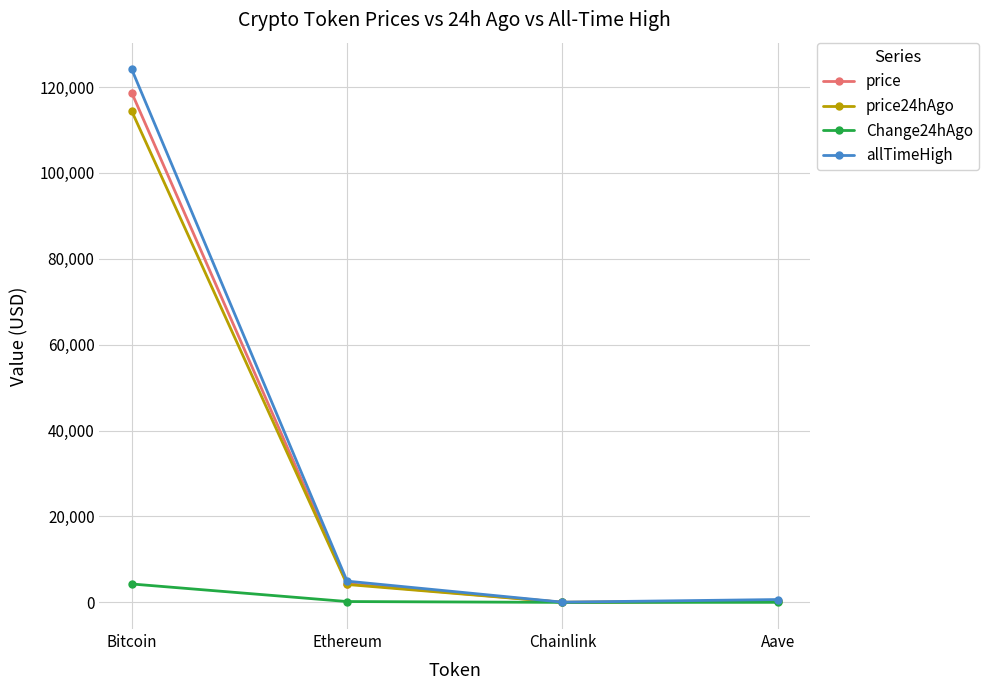

Does the chart have visible grid lines?

Yes